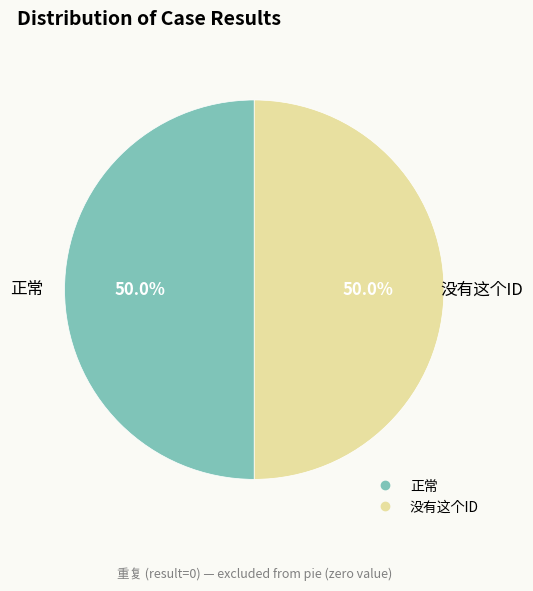

How many slices are in this pie chart?

2